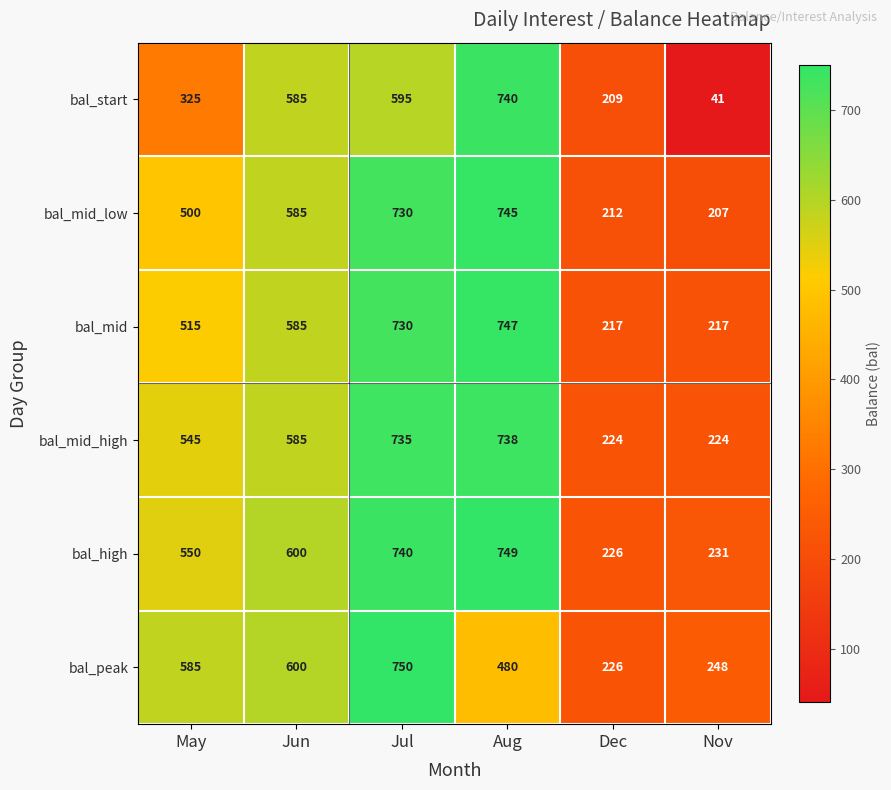

What is the difference between the bal_peak values at Jul and Aug?

270